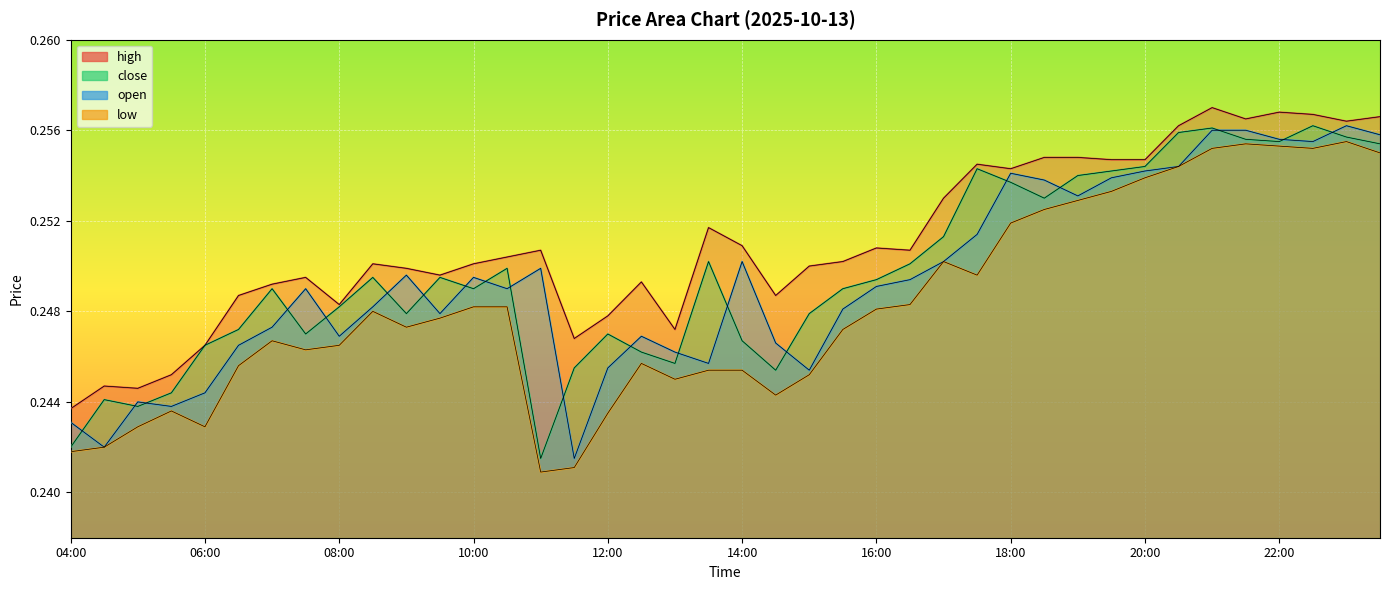

Reading left to right, what are all the values shown in this chart?

high: 0.2	0.2	0.2	0.2	0.2	0.2	0.2	0.2	0.2	0.3	0.2	0.2	0.3	0.3	0.3	0.2	0.2	0.2	0.2	0.3	0.3	0.2	0.2	0.3	0.3	0.3	0.3	0.3	0.3	0.3	0.3	0.3	0.3	0.3	0.3	0.3	0.3	0.3	0.3	0.3
close: 0.2	0.2	0.2	0.2	0.2	0.2	0.2	0.2	0.2	0.2	0.2	0.2	0.2	0.2	0.2	0.2	0.2	0.2	0.2	0.3	0.2	0.2	0.2	0.2	0.2	0.3	0.3	0.3	0.3	0.3	0.3	0.3	0.3	0.3	0.3	0.3	0.3	0.3	0.3	0.3
open: 0.2	0.2	0.2	0.2	0.2	0.2	0.2	0.2	0.2	0.2	0.2	0.2	0.2	0.2	0.2	0.2	0.2	0.2	0.2	0.2	0.3	0.2	0.2	0.2	0.2	0.2	0.3	0.3	0.3	0.3	0.3	0.3	0.3	0.3	0.3	0.3	0.3	0.3	0.3	0.3
low: 0.2	0.2	0.2	0.2	0.2	0.2	0.2	0.2	0.2	0.2	0.2	0.2	0.2	0.2	0.2	0.2	0.2	0.2	0.2	0.2	0.2	0.2	0.2	0.2	0.2	0.2	0.3	0.2	0.3	0.3	0.3	0.3	0.3	0.3	0.3	0.3	0.3	0.3	0.3	0.3